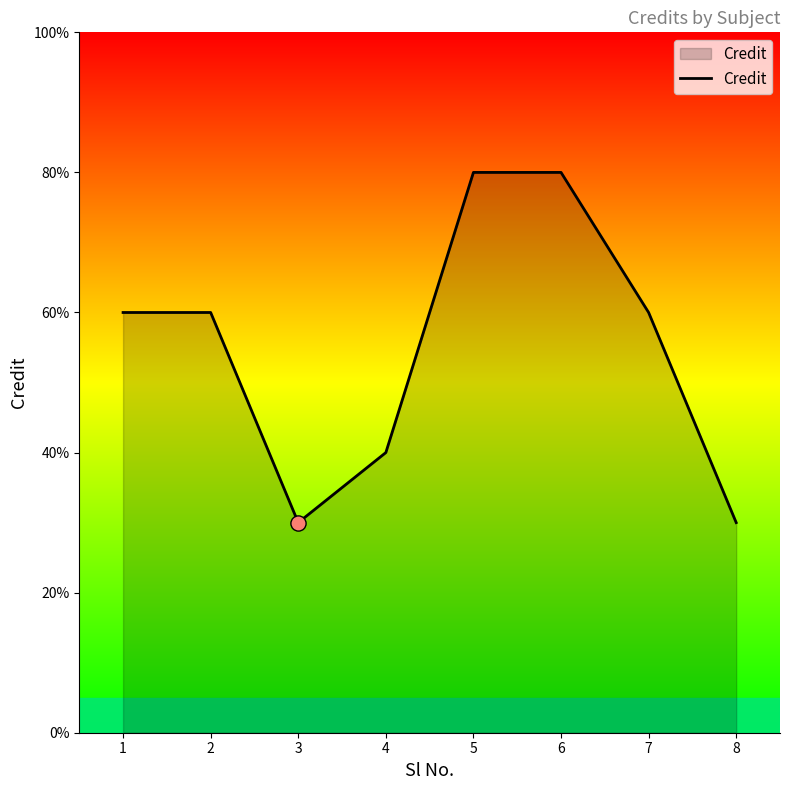

Between 4 and 3, which is larger?

4